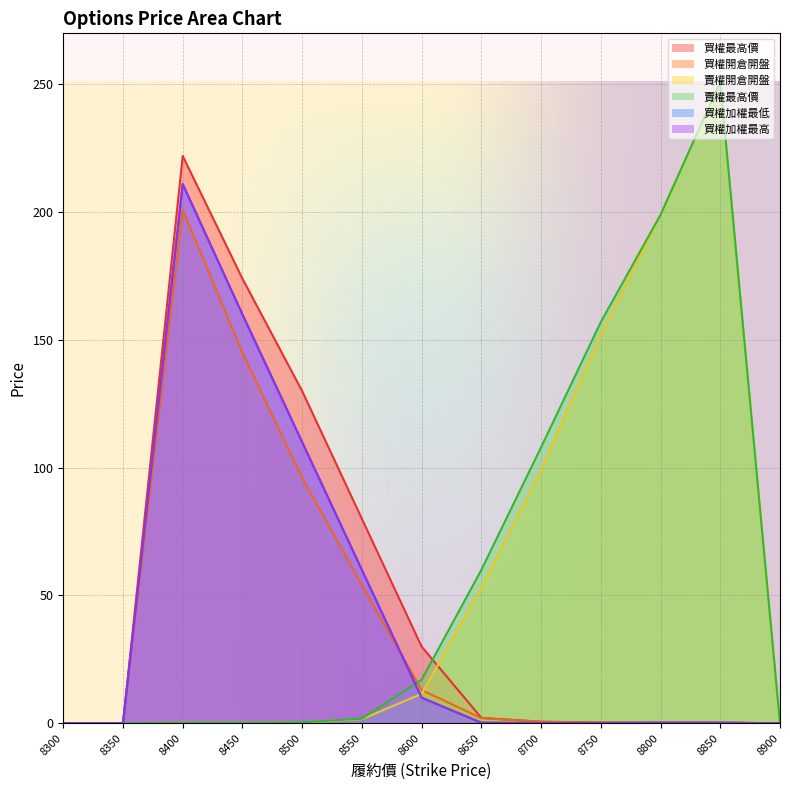

Reading left to right, transcribe all the data shown in this chart.

買權最高價: 0.0	0.0	222.0	174.0	130.0	80.0	30.0	2.1	0.6	0.3	0.2	0.2	0.0
買權開倉開盤: 0.0	0.0	201.0	145.0	96.0	54.0	13.0	2.0	0.6	0.1	0.2	0.2	0.0
賣權開倉開盤: 0.0	0.0	0.2	0.2	0.4	1.6	11.5	53.0	99.0	152.0	199.0	251.0	0.0
賣權最高價: 0.0	0.0	0.2	0.2	0.4	1.8	17.0	60.0	108.0	157.0	199.0	251.0	0.0
買權加權最低: 0.0	0.0	211.0	160.0	110.0	60.0	10.0	0.2	0.1	0.1	0.2	0.2	0.0
買權加權最高: 0.0	0.0	211.0	160.0	110.0	60.0	10.0	0.2	0.1	0.1	0.2	0.2	0.0